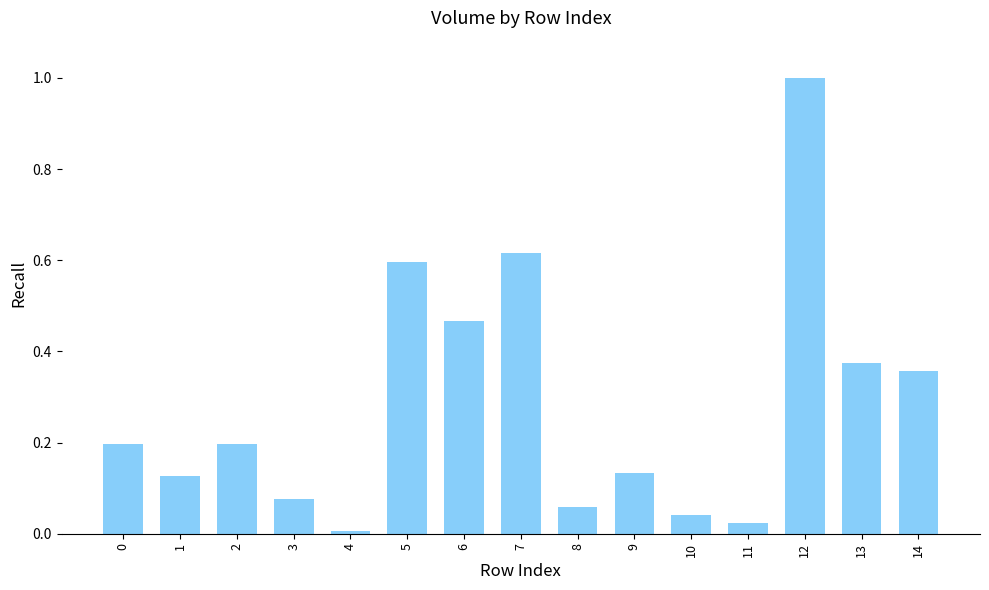

What is the difference between the maximum and minimum values?

1.0